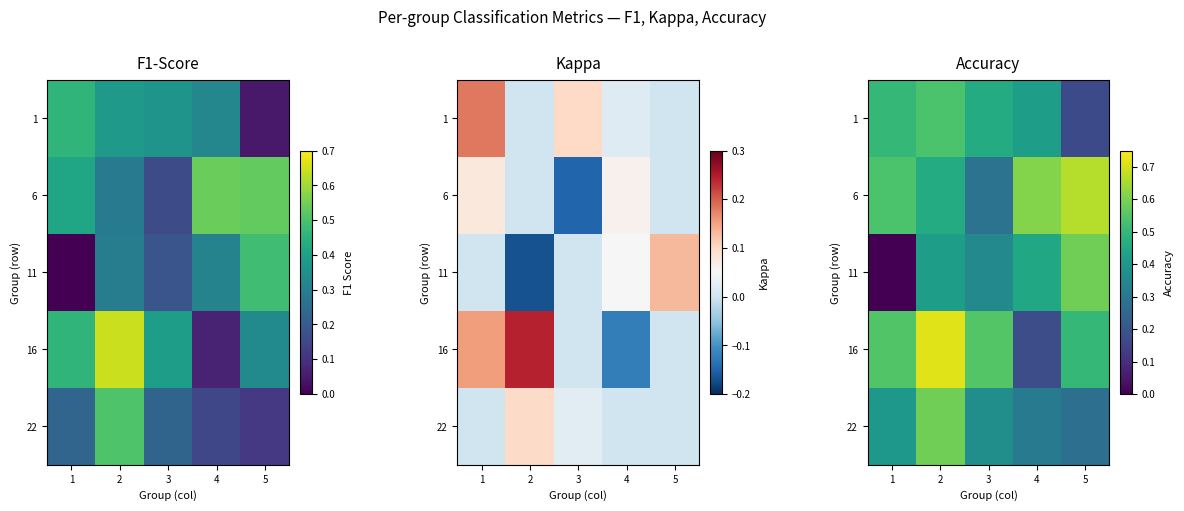

What is the difference between the second highest and second lowest values in the 11 series?

0.1